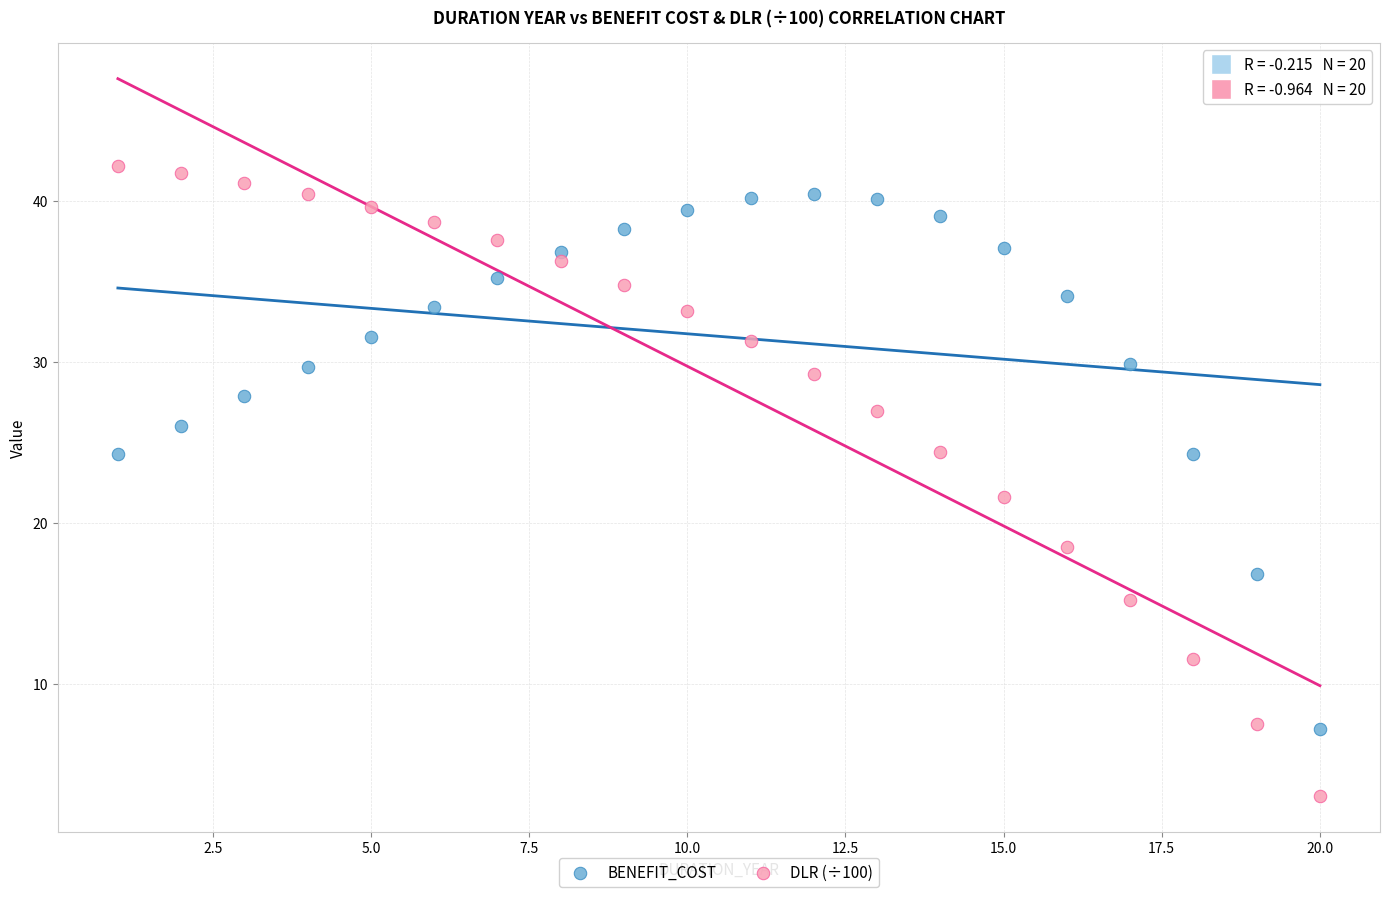

Which series contains the lowest Y value?

DLR (÷100)